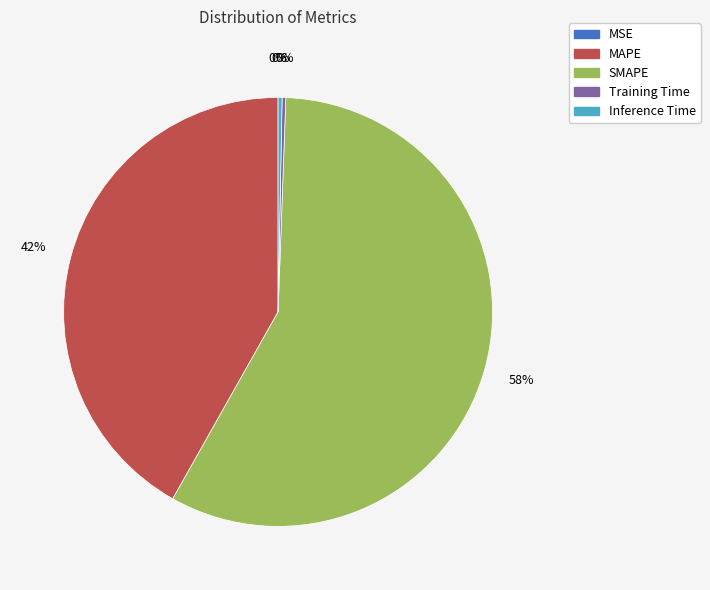

The MAPE slice represents 42% of the pie. True or false?

True